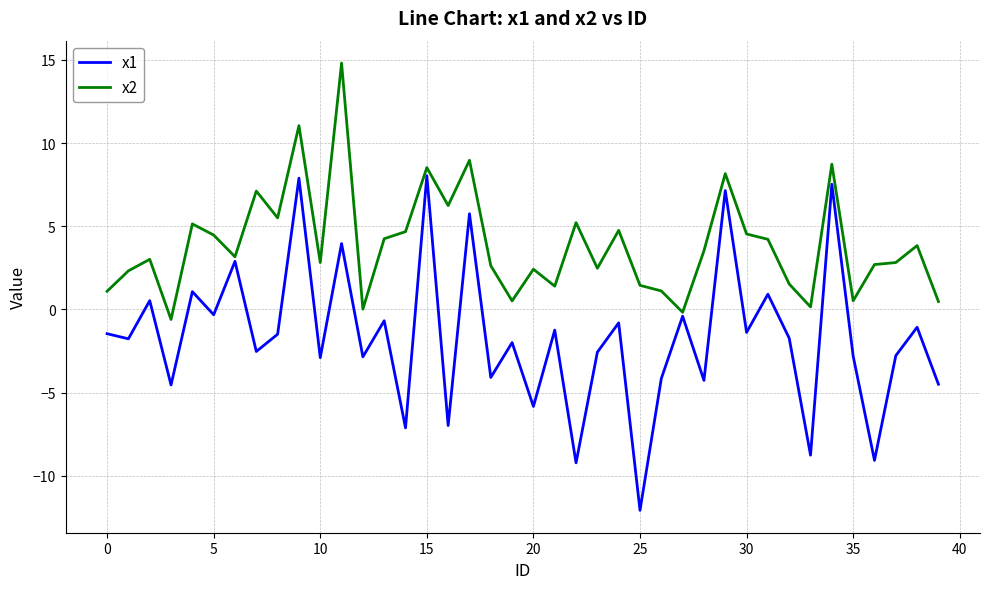

Which series has the largest range (max minus min)?

x1